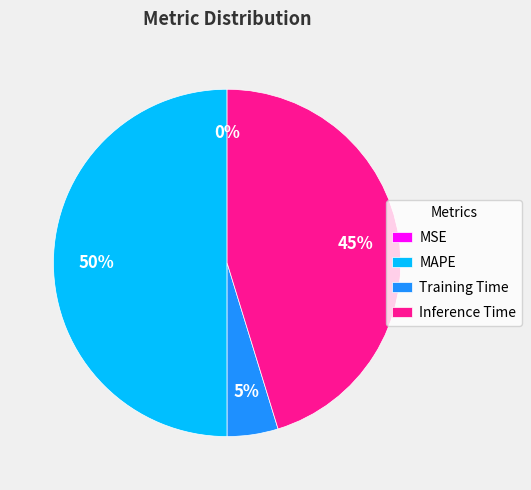

Which slice represents more than half of the pie?

MAPE